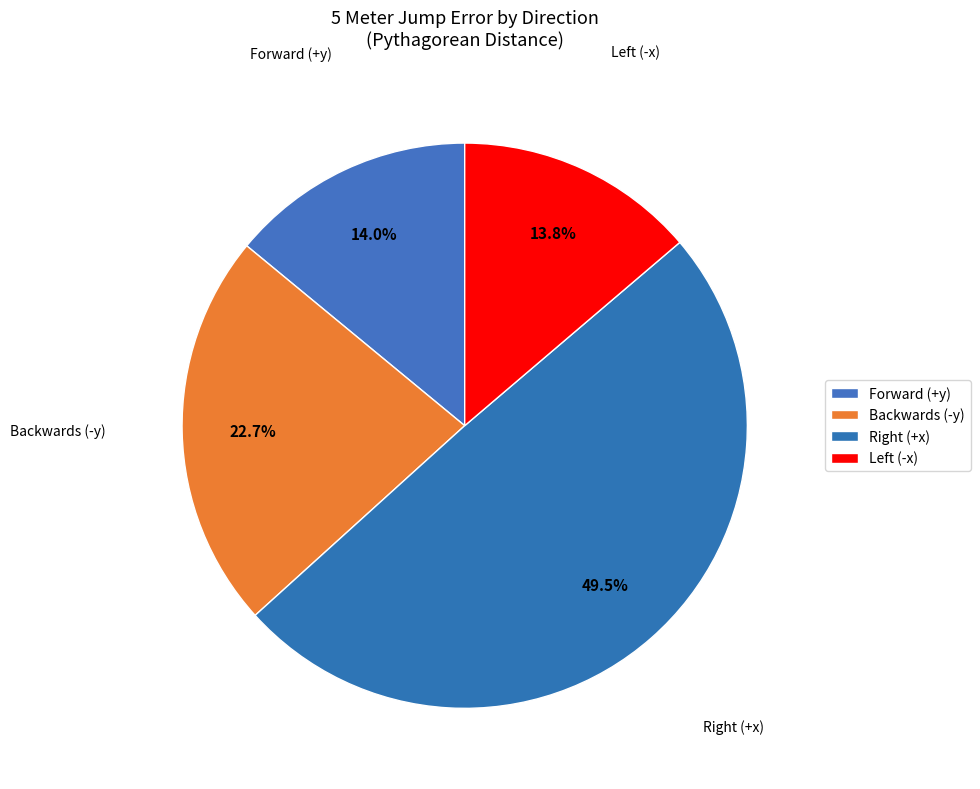

Count the number of slices in the pie.

4